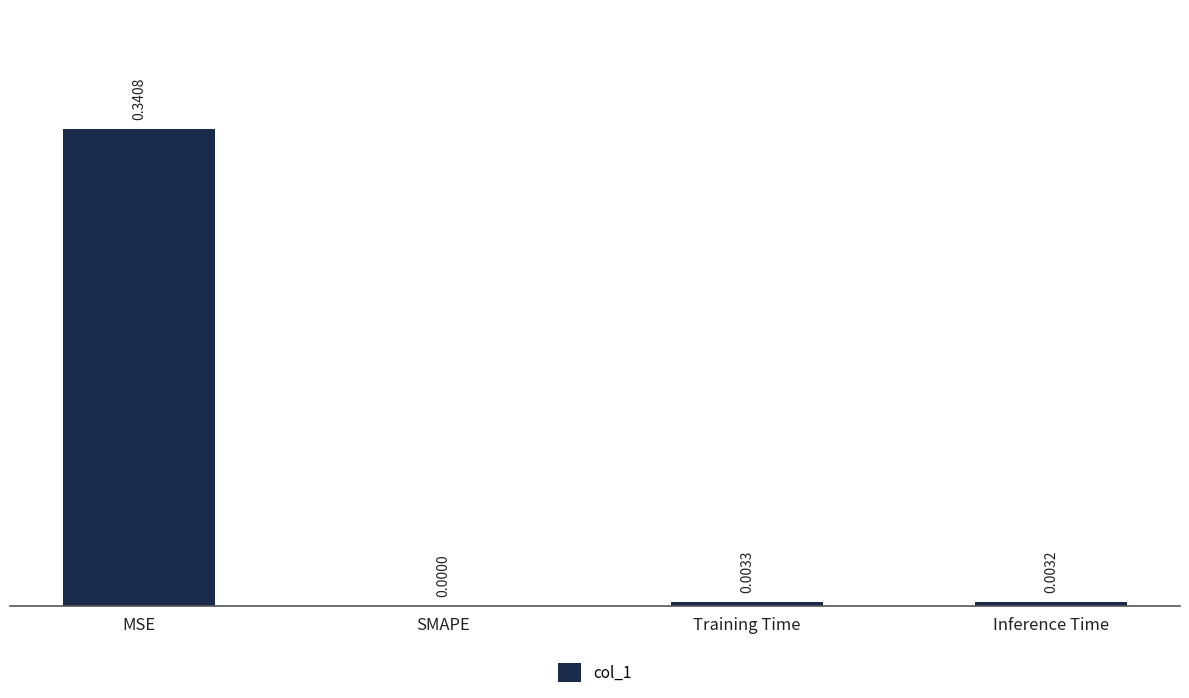

Which has a higher value, SMAPE or Inference Time?

Inference Time